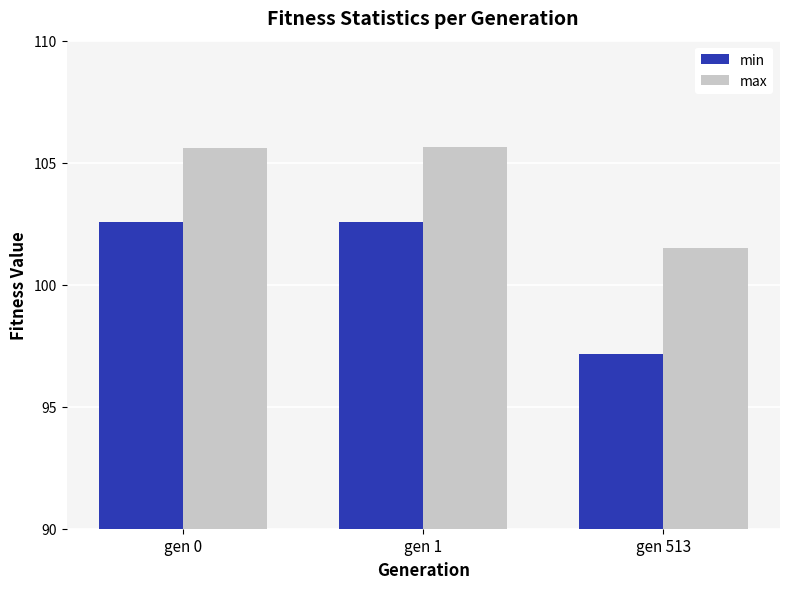

List the series in order of their peak value, lowest first.

min, max